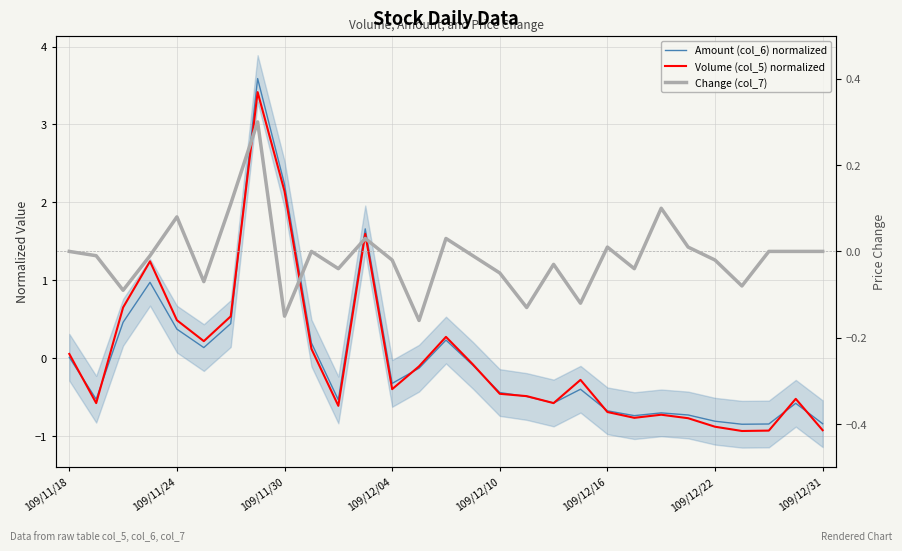

What is the sum of the Volume (col_5) normalized values at 109/12/31 and 109/11/30?

1.2